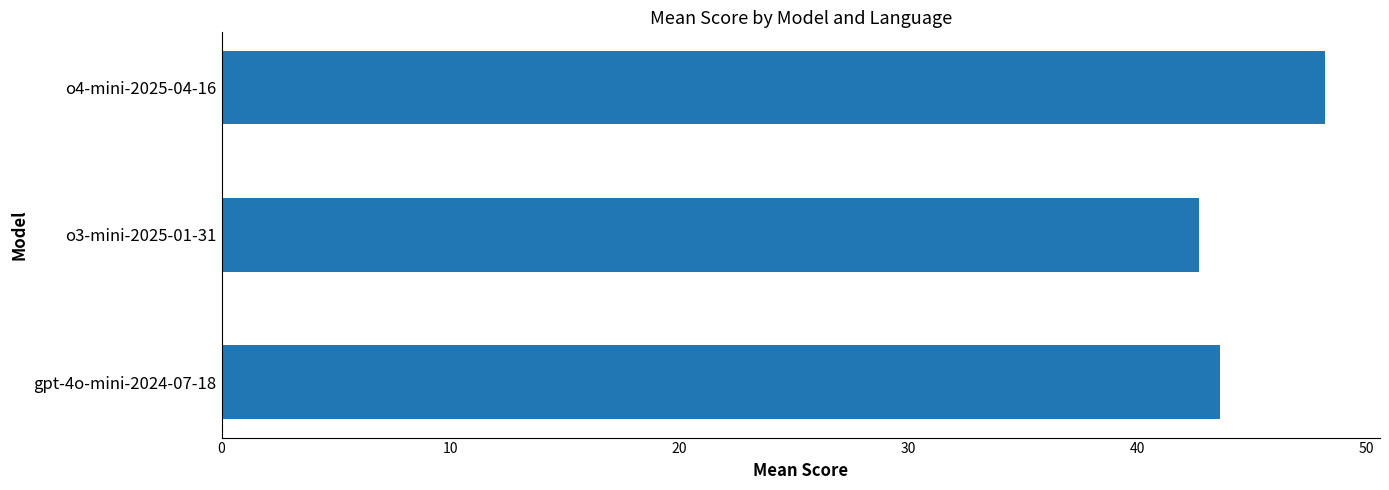

Is it true that the value at o4-mini-2025-04-16 is 18.7?

False